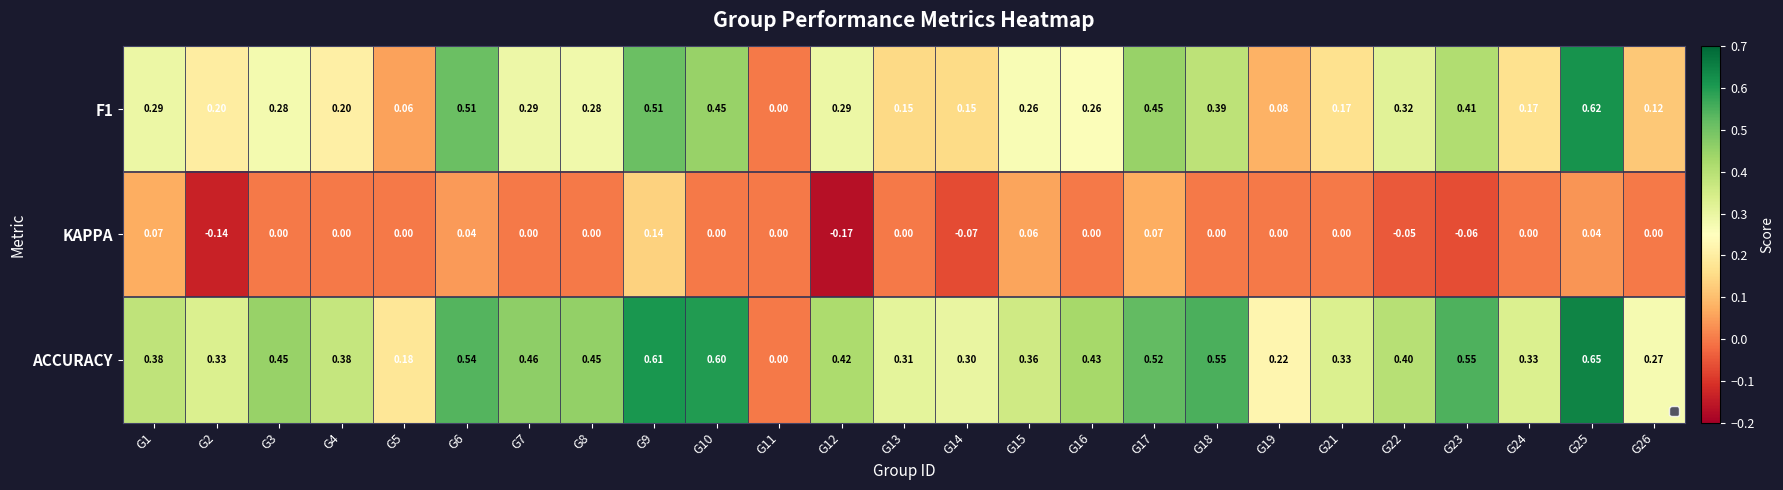

Between G1 and G2, which series saw the biggest shift?

KAPPA